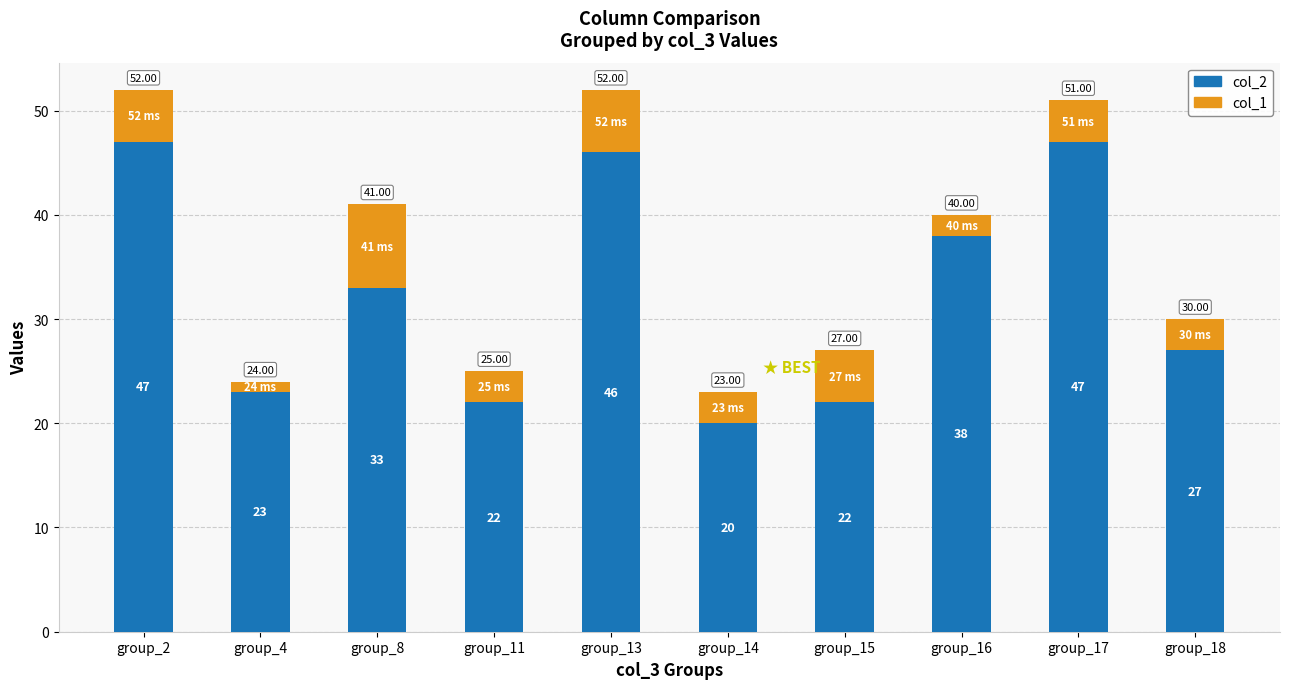

What is the difference between the maximum and minimum values in the col_2 series?

27